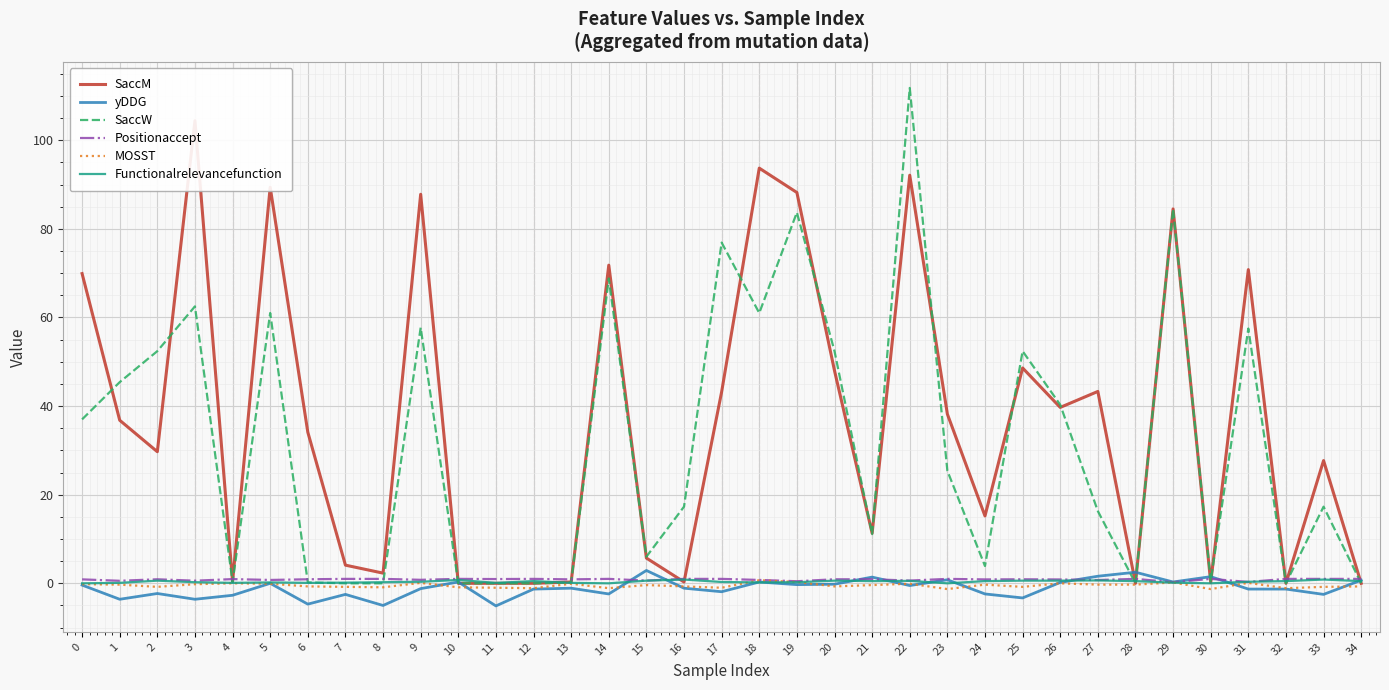

True or false: MOSST has a value of 0.1 at 31.

False